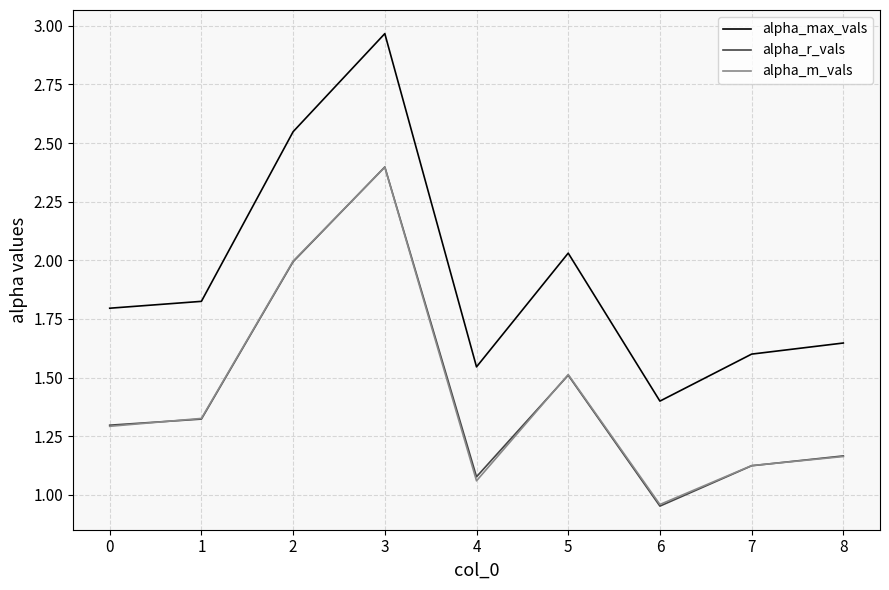

What is the difference between the highest and lowest values at 2?

0.6